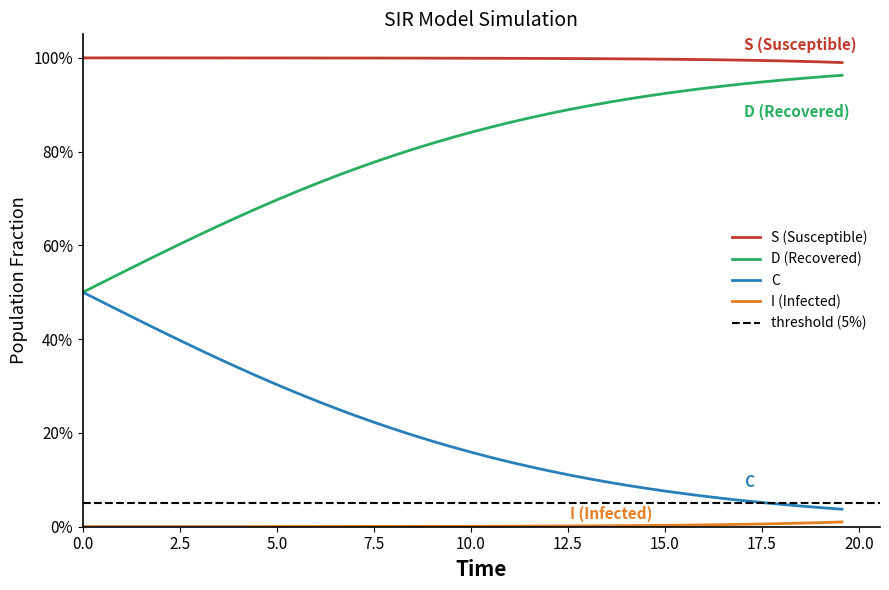

Reading left to right, extract all data points from this chart.

S (Susceptible): 1.0	1.0	1.0	1.0	1.0	1.0	1.0	1.0	1.0	1.0	1.0	1.0	1.0	1.0	1.0	1.0	1.0	1.0	1.0	1.0	1.0	1.0	1.0	1.0	1.0	1.0	1.0	1.0	1.0	1.0	1.0	1.0	1.0	1.0	1.0	1.0	1.0	1.0	1.0	1.0
I (Infected): 0.0	0.0	0.0	0.0	0.0	0.0	0.0	0.0	0.0	0.0	0.0	0.0	0.0	0.0	0.0	0.0	0.0	0.0	0.0	0.0	0.0	0.0	0.0	0.0	0.0	0.0	0.0	0.0	0.0	0.0	0.0	0.0	0.0	0.0	0.0	0.0	0.0	0.0	0.0	0.0
C: 0.5	0.5	0.5	0.4	0.4	0.4	0.4	0.4	0.3	0.3	0.3	0.3	0.3	0.3	0.2	0.2	0.2	0.2	0.2	0.2	0.2	0.1	0.1	0.1	0.1	0.1	0.1	0.1	0.1	0.1	0.1	0.1	0.1	0.1	0.1	0.1	0.0	0.0	0.0	0.0
D (Recovered): 0.5	0.5	0.5	0.6	0.6	0.6	0.6	0.6	0.7	0.7	0.7	0.7	0.7	0.7	0.8	0.8	0.8	0.8	0.8	0.8	0.8	0.9	0.9	0.9	0.9	0.9	0.9	0.9	0.9	0.9	0.9	0.9	0.9	0.9	0.9	0.9	1.0	1.0	1.0	1.0